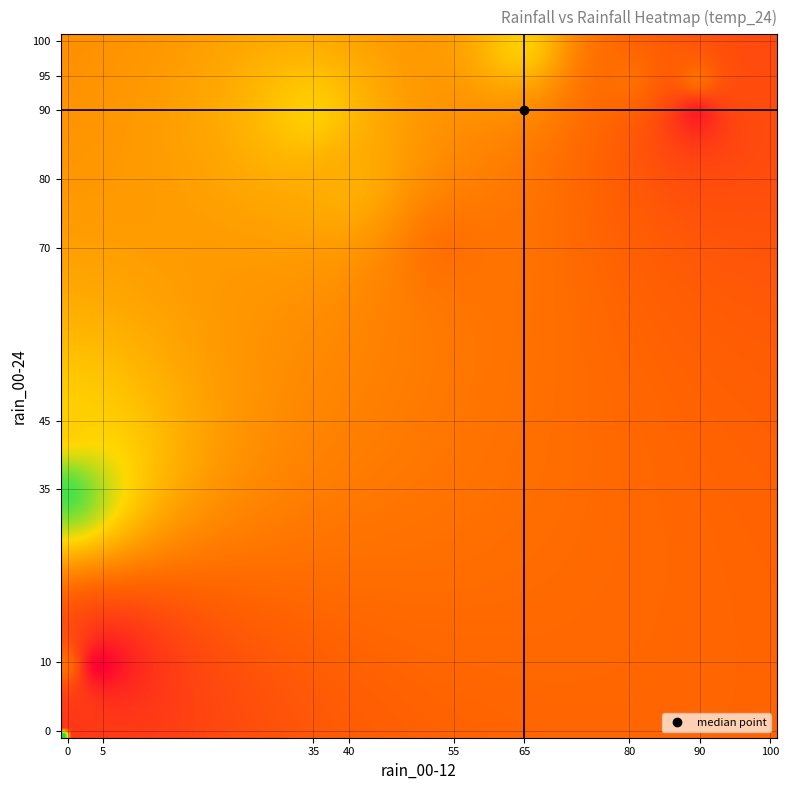

Reading left to right, extract all data points from this chart.

0: 0	0	17
1: 35	0	16
2: 100	100	11
3: 100	100	9
4: 10	5	6
5: 90	35	13
6: 95	90	10
7: 100	100	10
8: 100	100	11
9: 100	65	13
10: 70	55	10
11: 95	80	10
12: 80	40	12
13: 100	100	7
14: 10	0	10
15: 45	0	13
16: 100	100	5
17: 100	100	8
18: 90	90	7
19: 0	0	4
20: 0	0	3